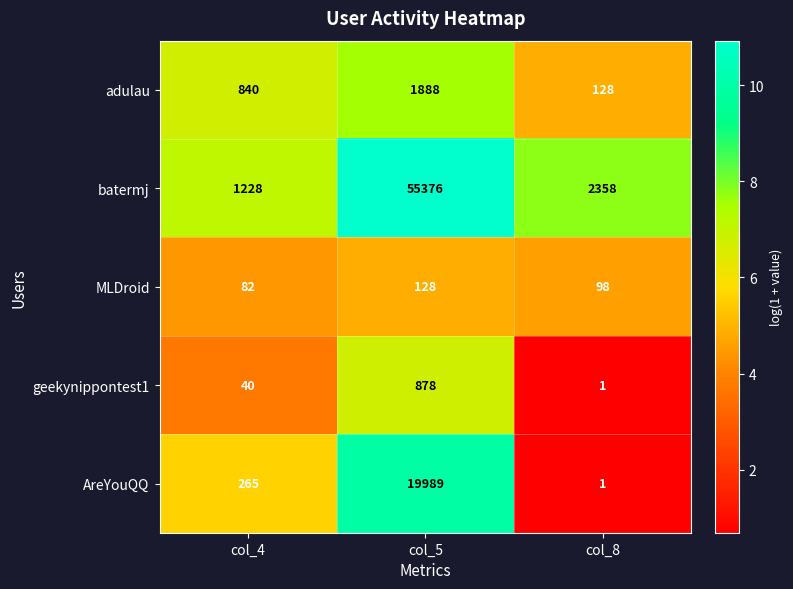

Which series has the largest total across all categories?

batermj